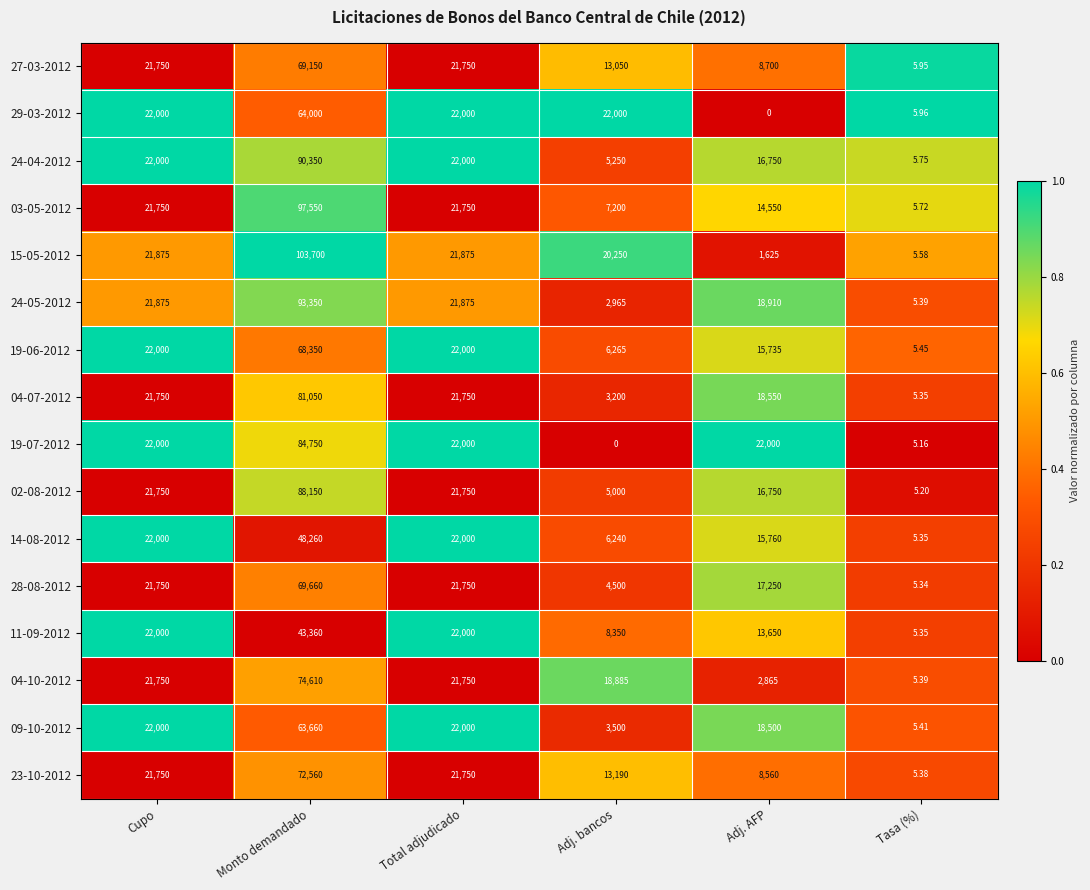

At how many categories does at least one series exceed 0?

6